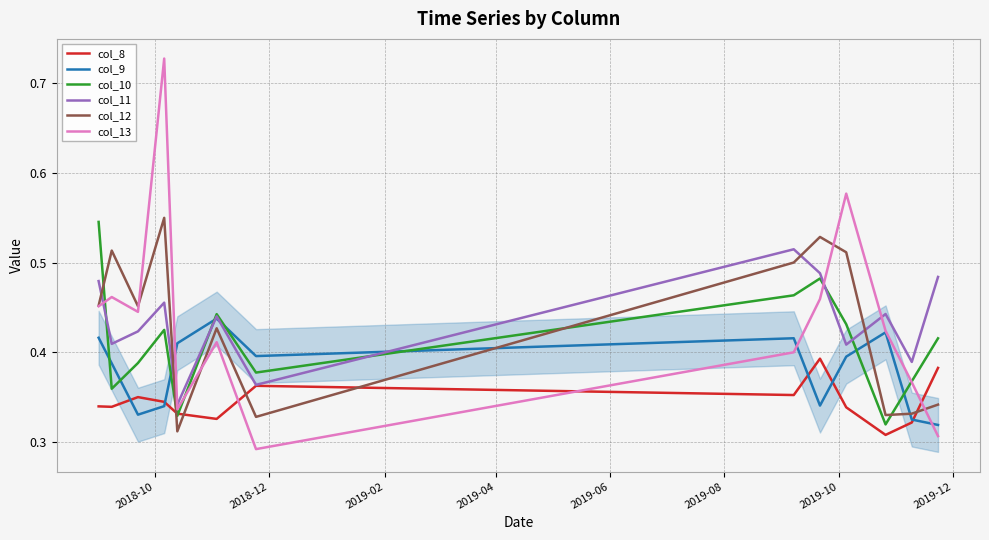

Which series has the largest range (max minus min)?

col_13